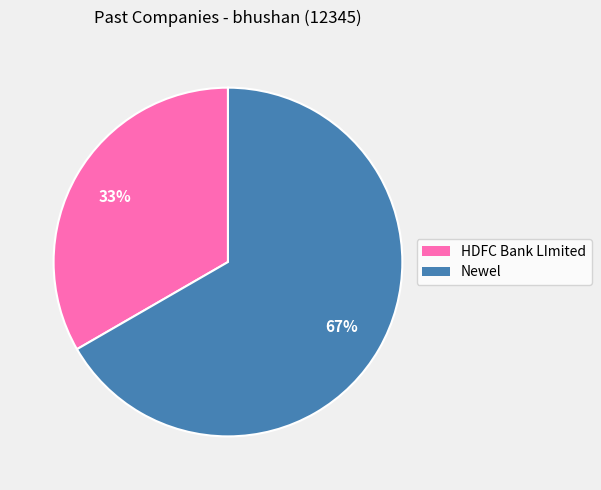

What is the majority slice?

Newel